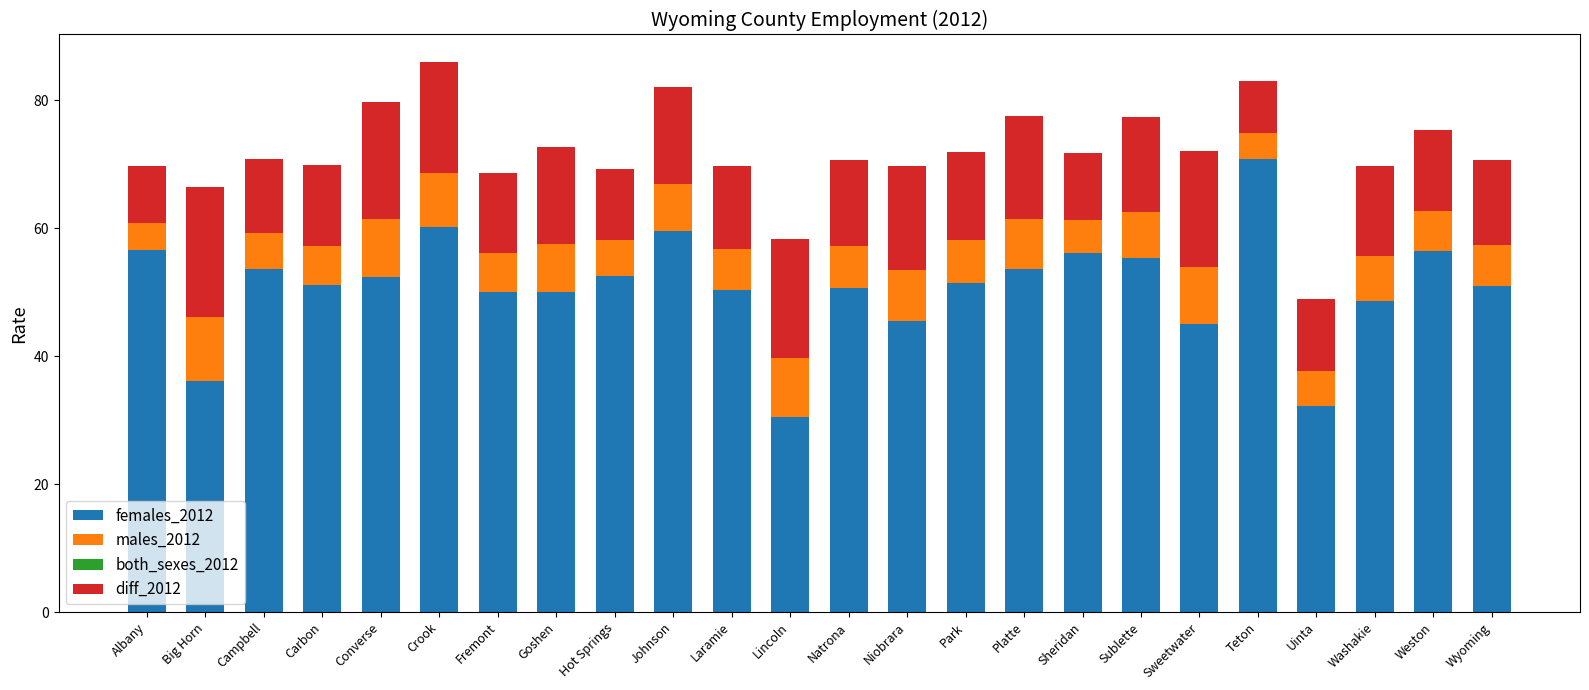

True or false: females_2012 has a value of 51.4 at Park.

True